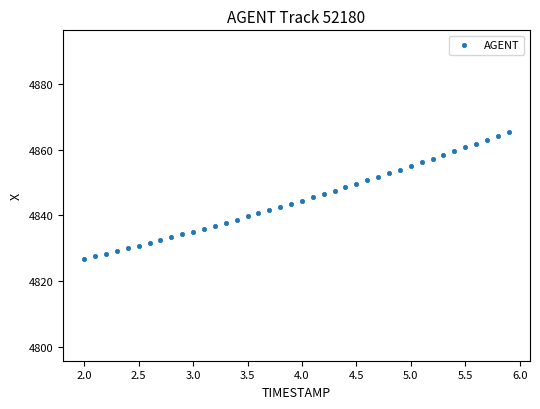

What is the range of Y values (max minus min)?

38.6